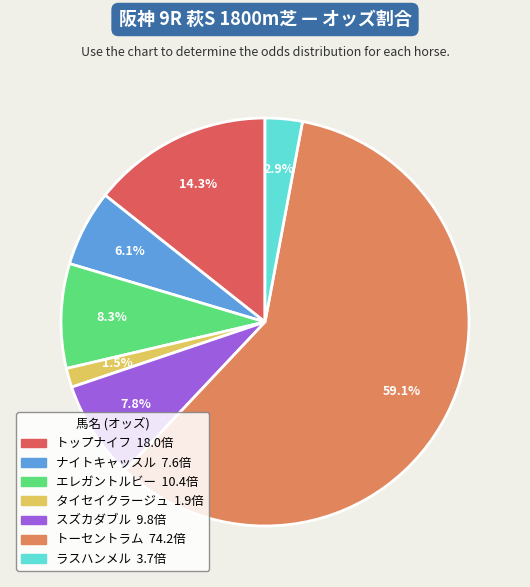

To the nearest percent, what percentage of the pie is ナイトキャッスル?

6%